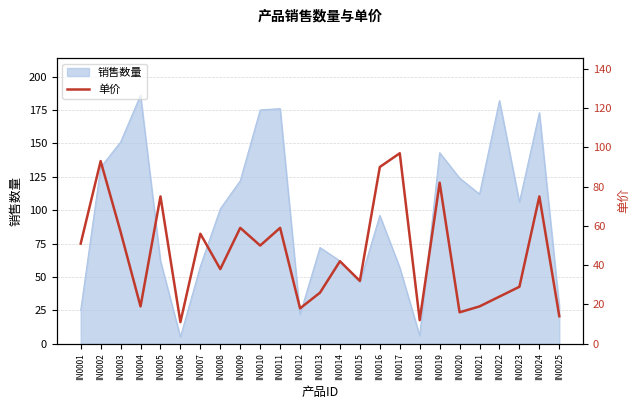

Reading right to left, what are all the values shown in this chart?

14	75	29	24	19	16	82	12	97	90	32	42	26	18	59	50	59	38	56	11	75	19	57	93	51